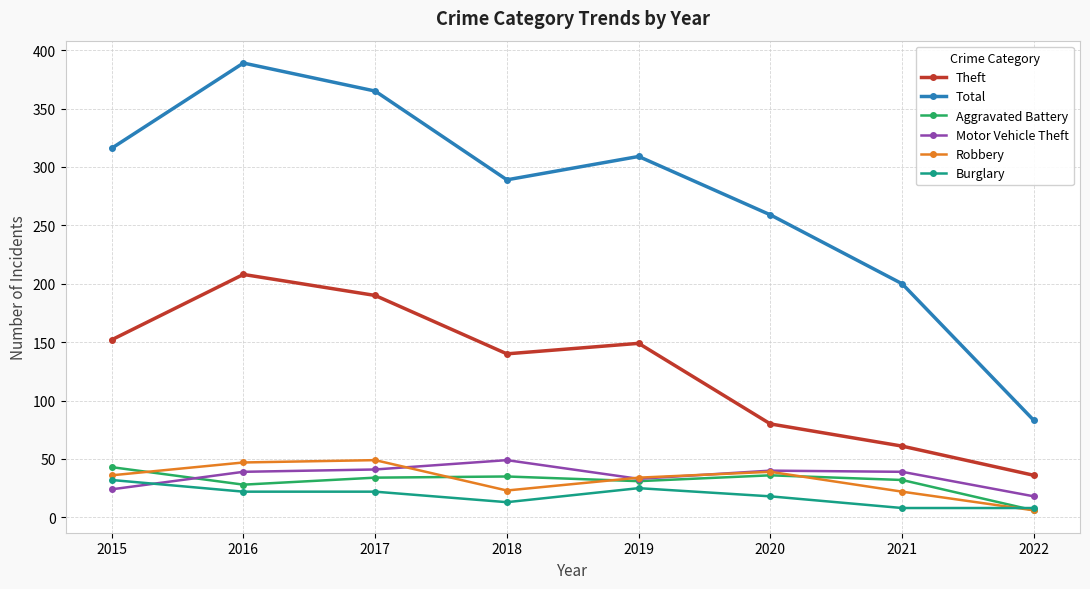

True or false: Robbery has more than 1 interior local peaks.

True